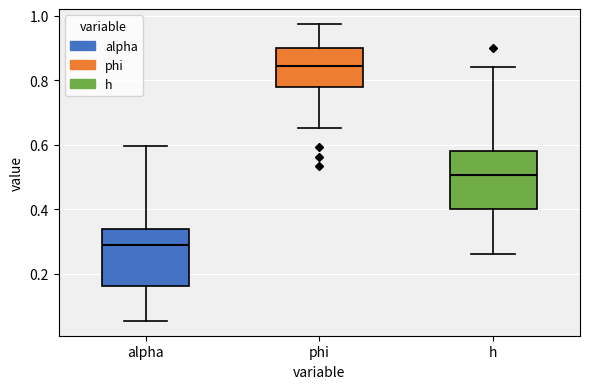

Where does the median line of the box for h sit on the y-axis? The values are not printed on the chart, so give them approximately, as read against the axis.

0.50